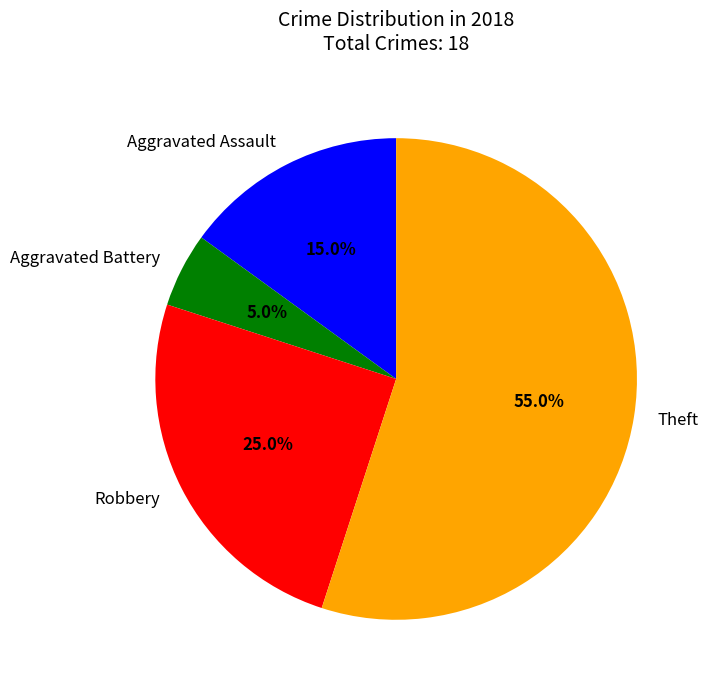

To the nearest percent, what is the combined percentage of Aggravated Battery and Robbery?

30%